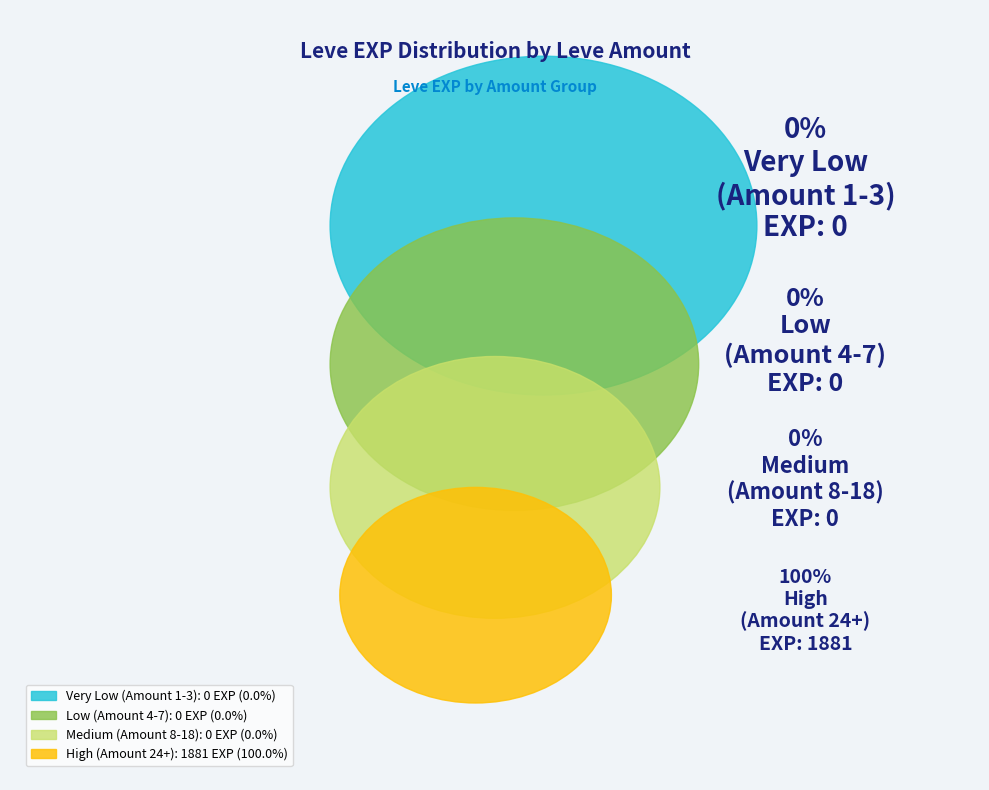

Is 294 the majority of the pie?

No